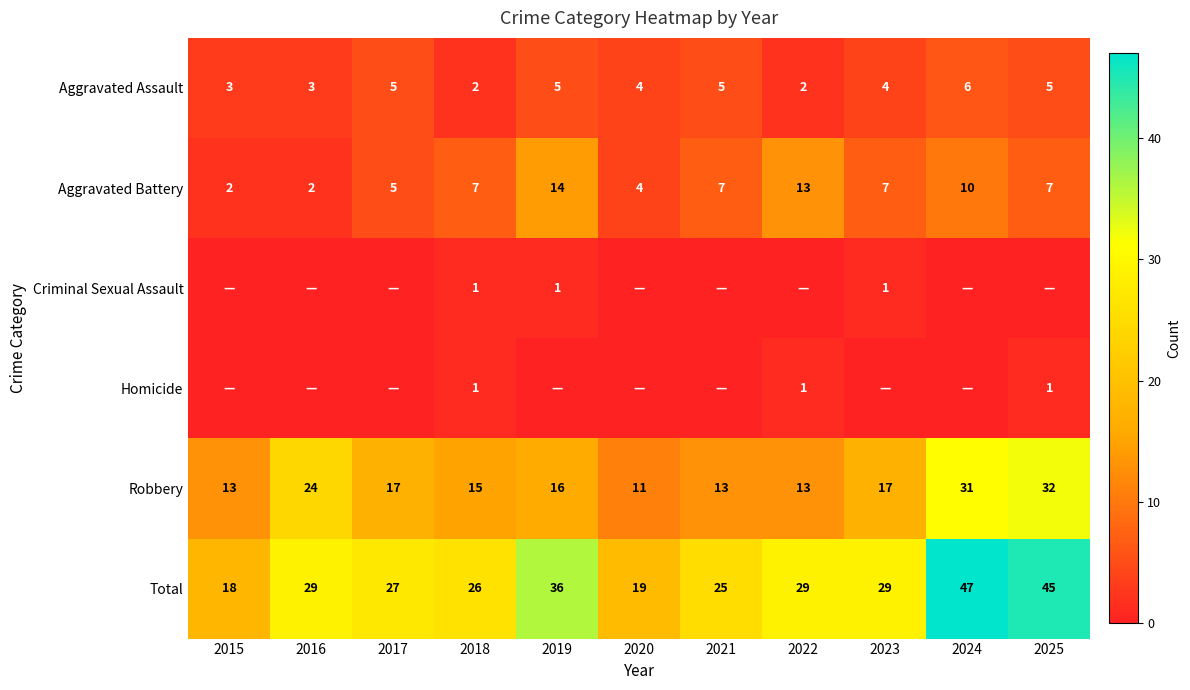

Is the value of Robbery at 2017 greater than the value of Total at 2019?

No